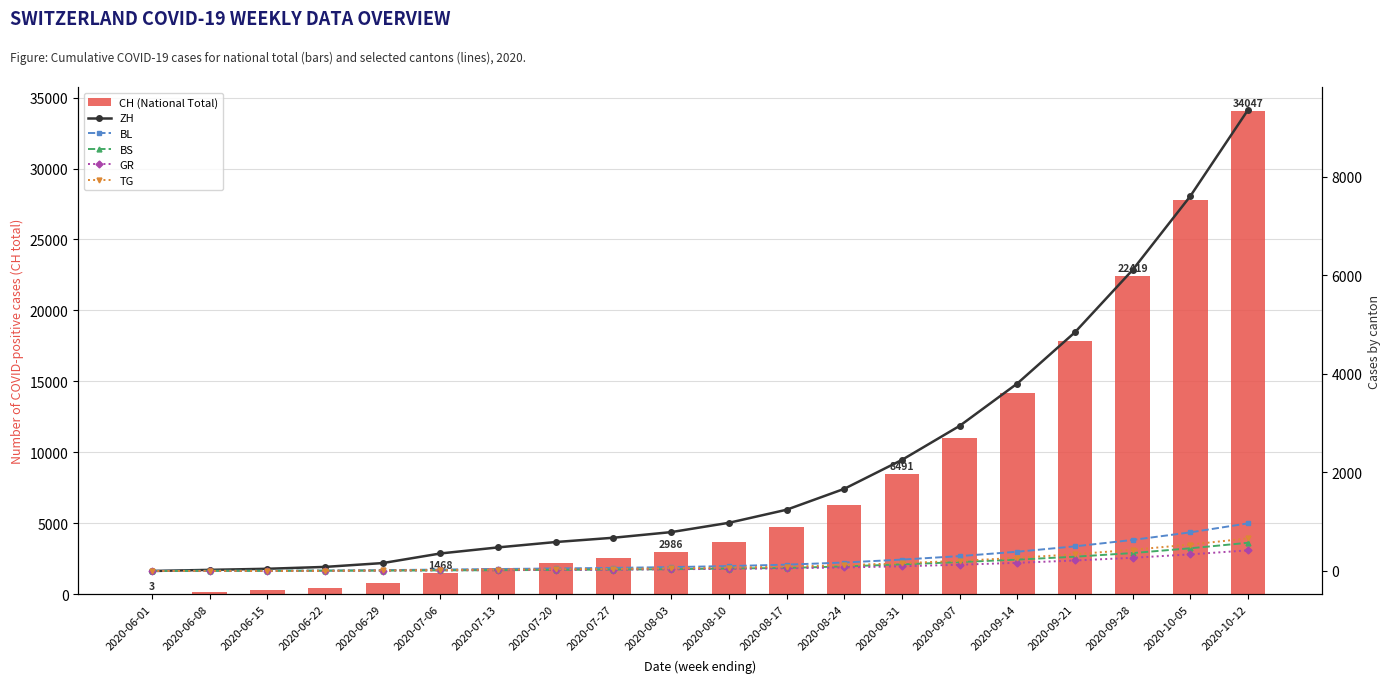

What is the difference between the maximum and minimum values in the ZH series?

9356